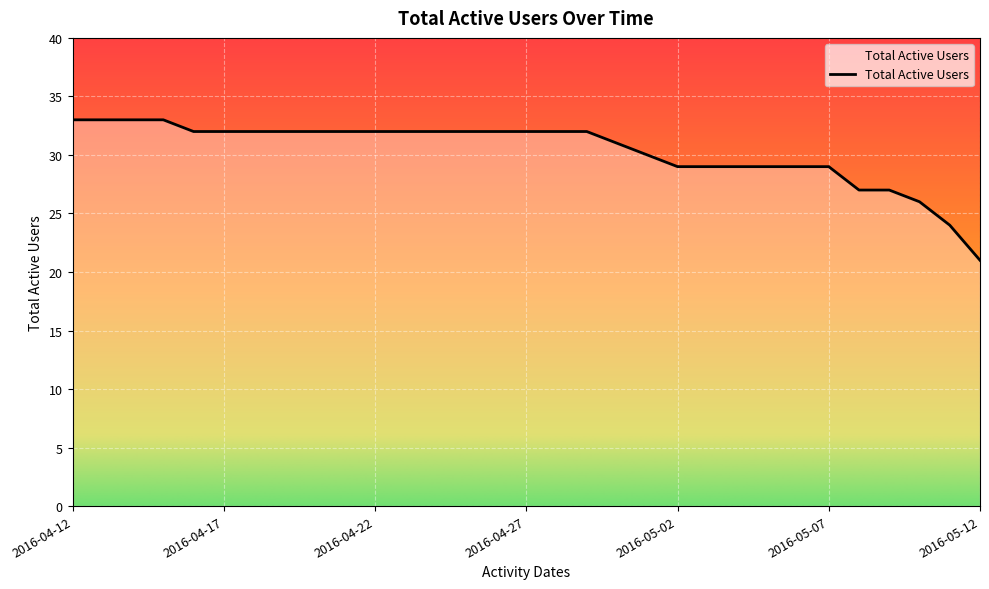

What is the difference between the maximum and minimum values?

12